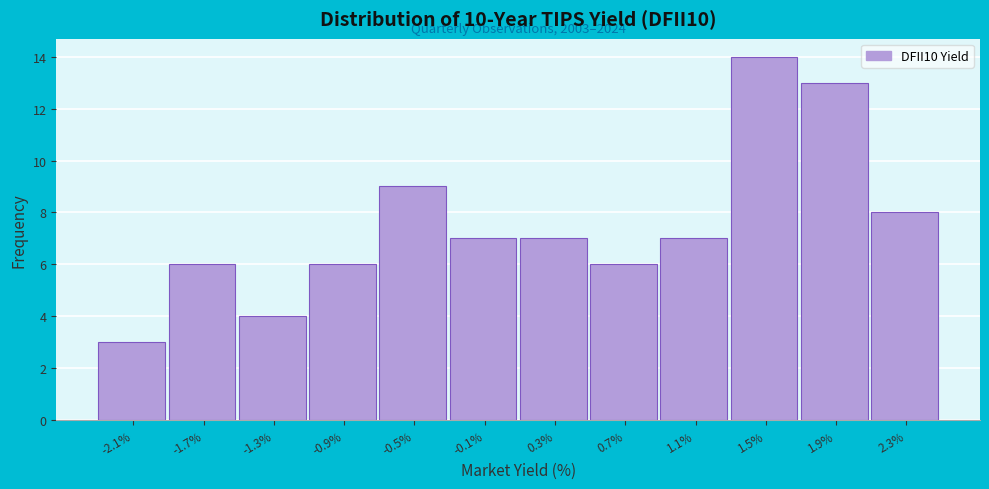

Reading right to left, transcribe all the data shown in this chart.

8	13	14	7	6	7	7	9	6	4	6	3